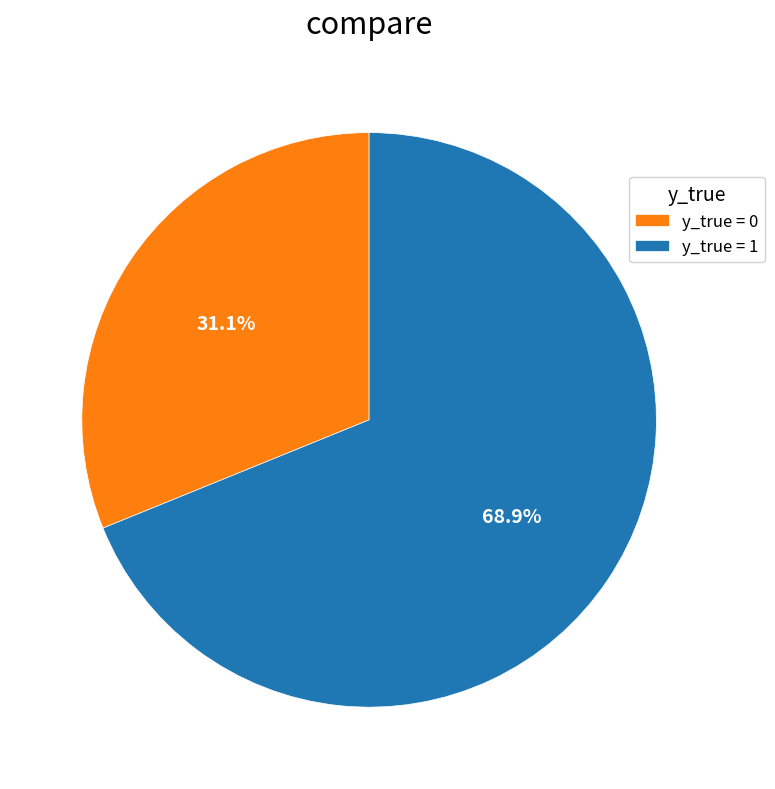

Does y_true = 0 account for over 50% of the chart?

No